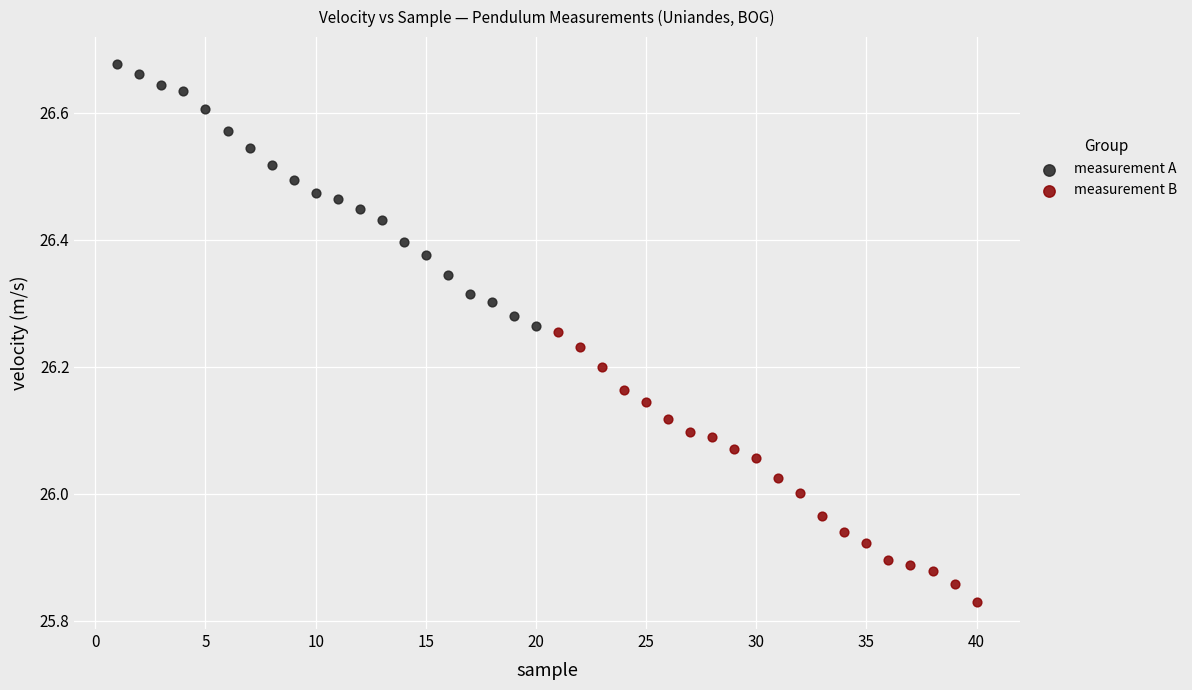

Which series contains the lowest Y value?

measurement B